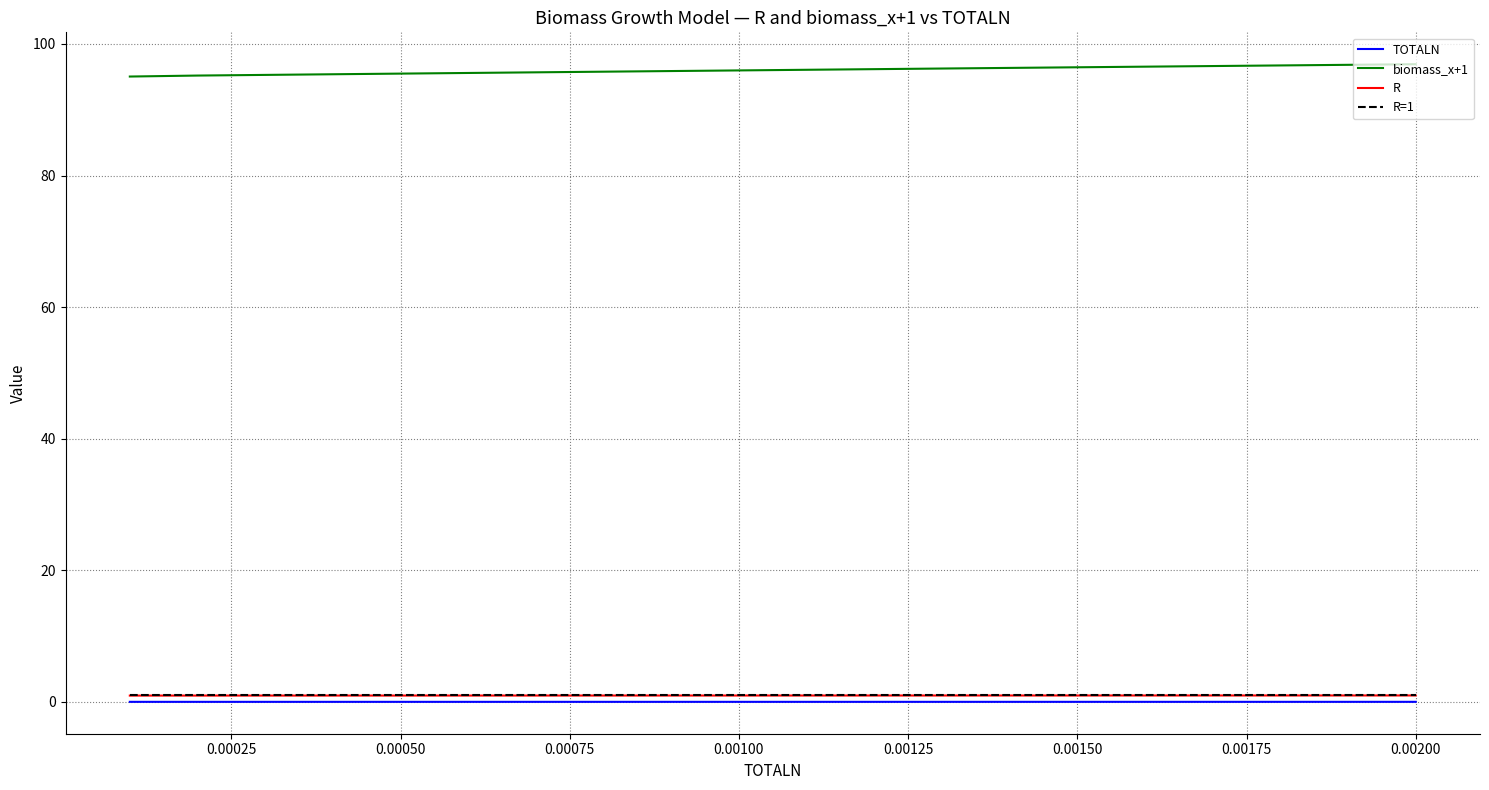

True or false: biomass_x+1 and R cross at least once.

False